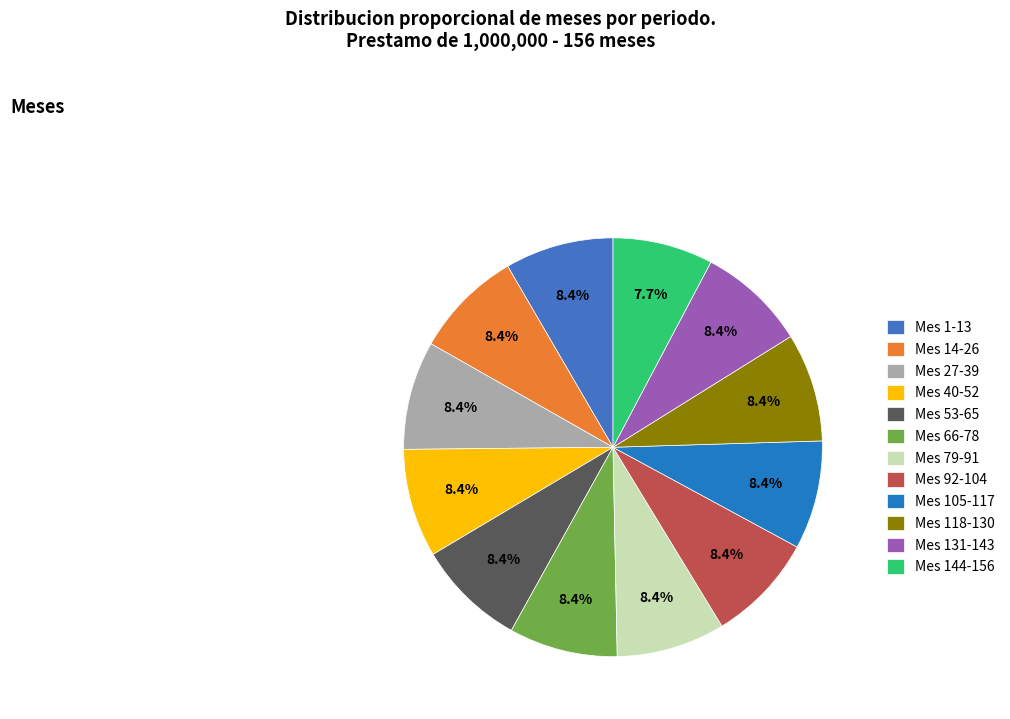

How many slices are in this pie chart?

12